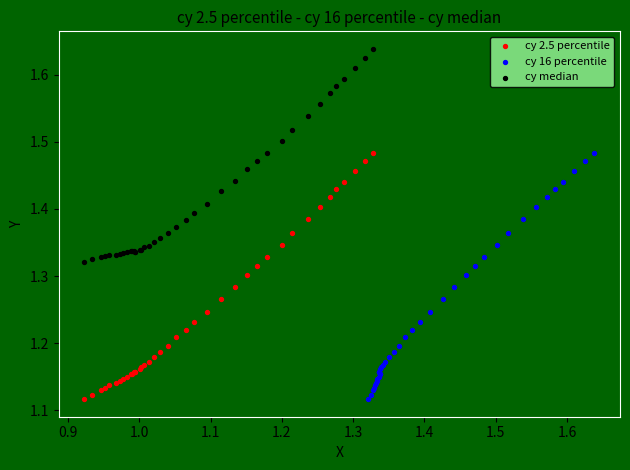

Which series contains the highest Y value?

cy median